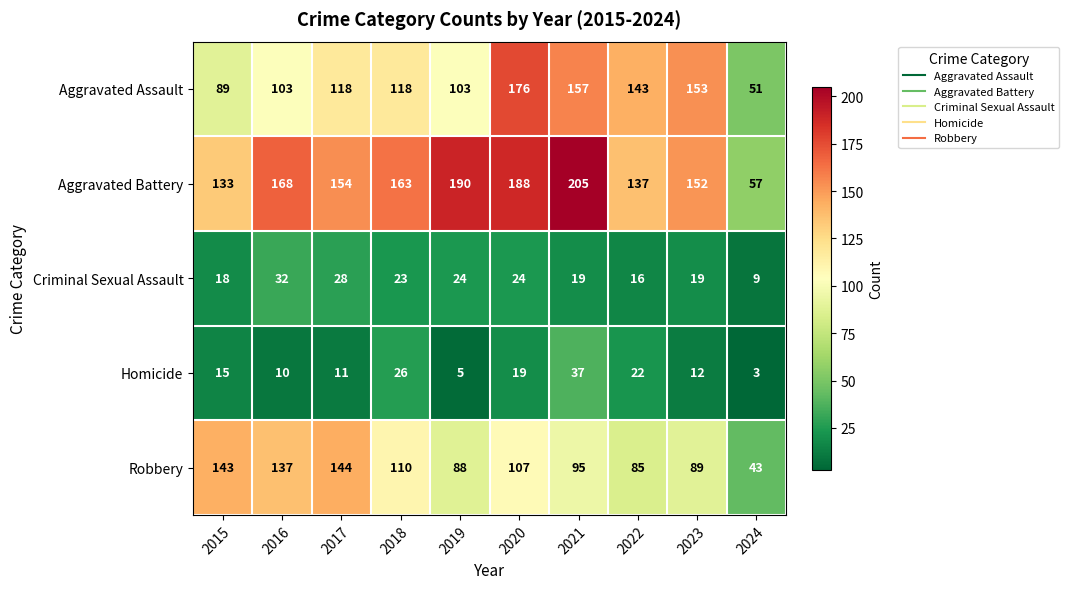

What is the smallest value displayed?

3